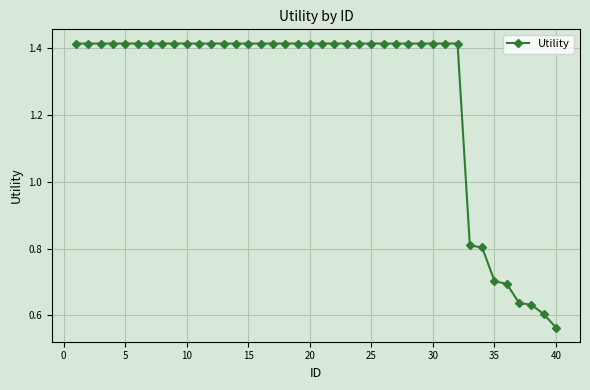

How many values are between 1 and 2?

32